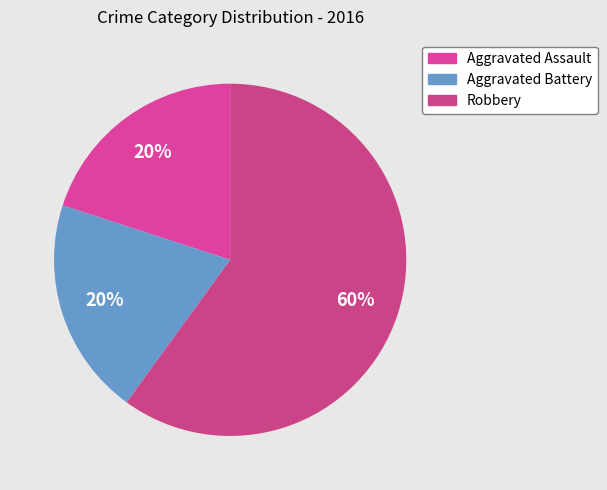

Count the number of slices in the pie.

3